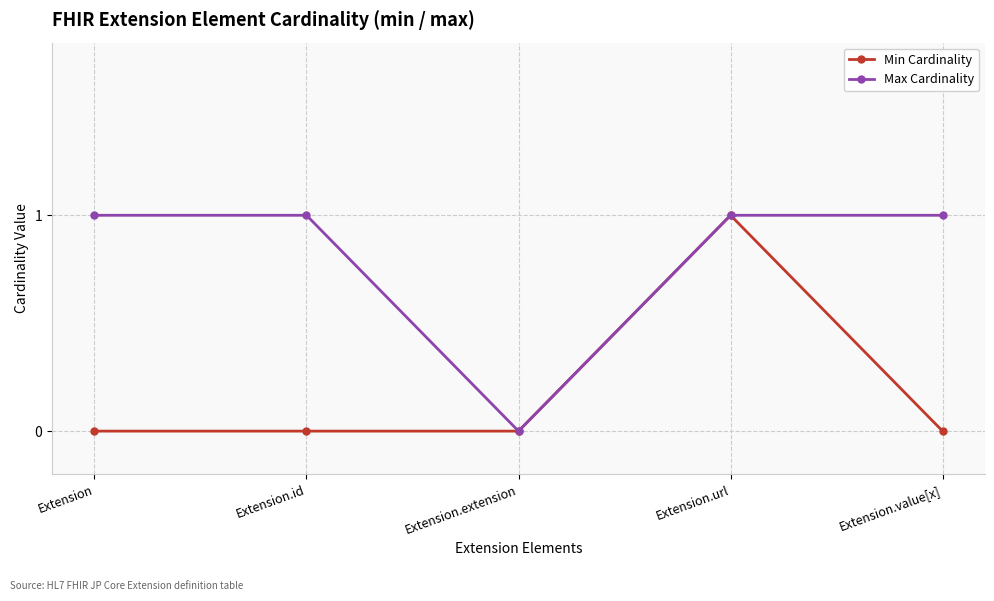

Between Extension and Extension.url, which series saw the biggest shift?

Min Cardinality